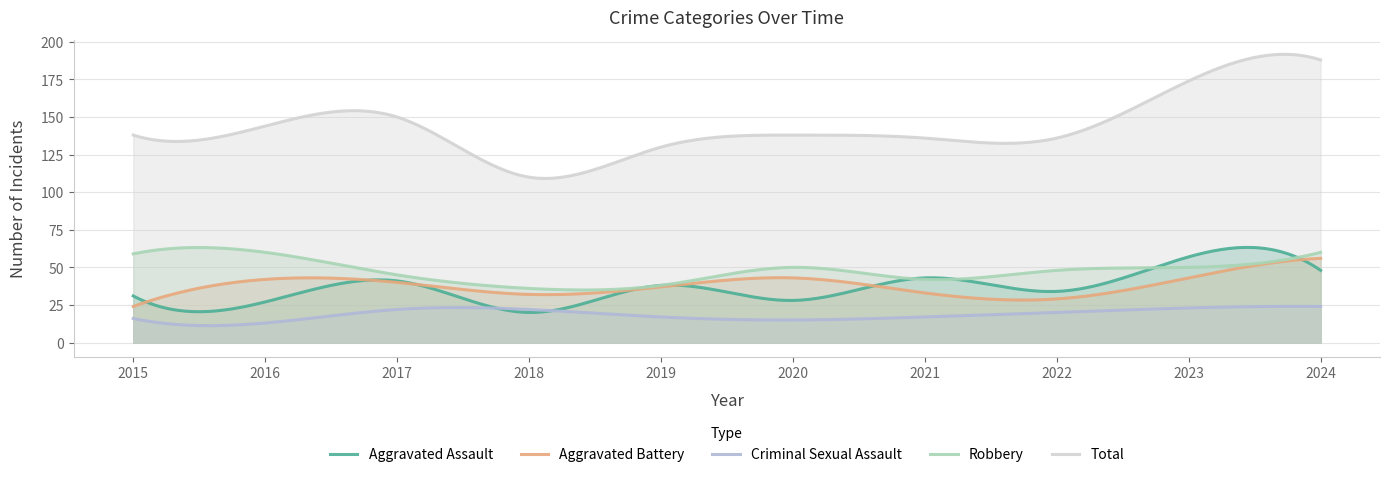

What is the total value across all series at 2023?

347